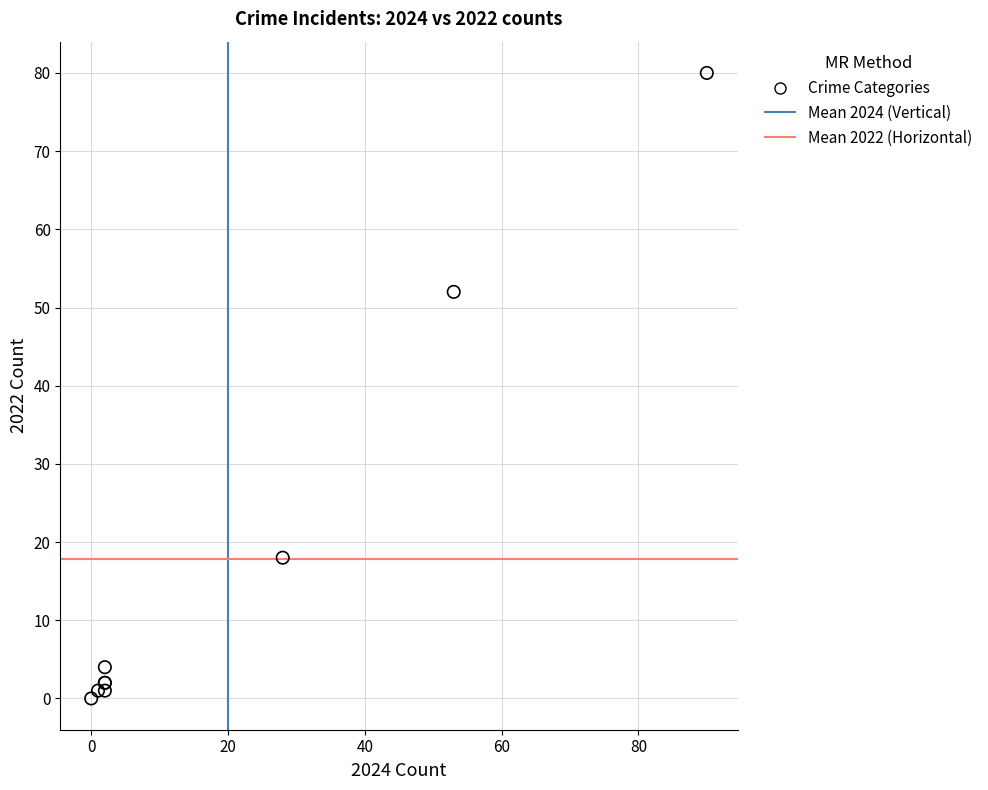

What Y value in the scatter plot is closest to 40?

52